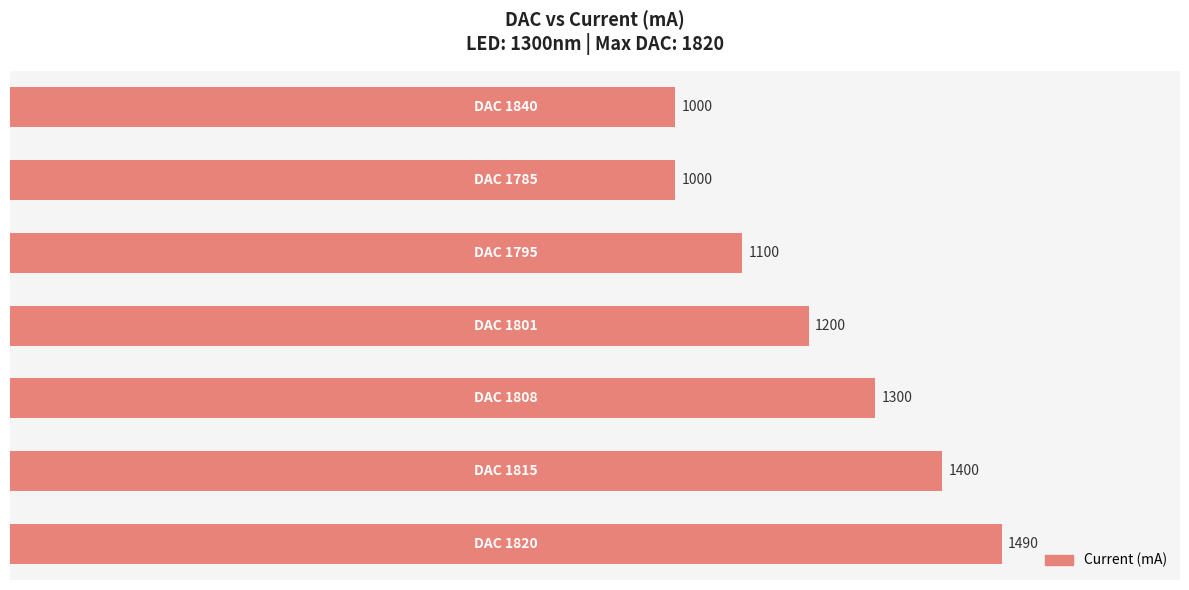

What is the greatest value displayed?

1490